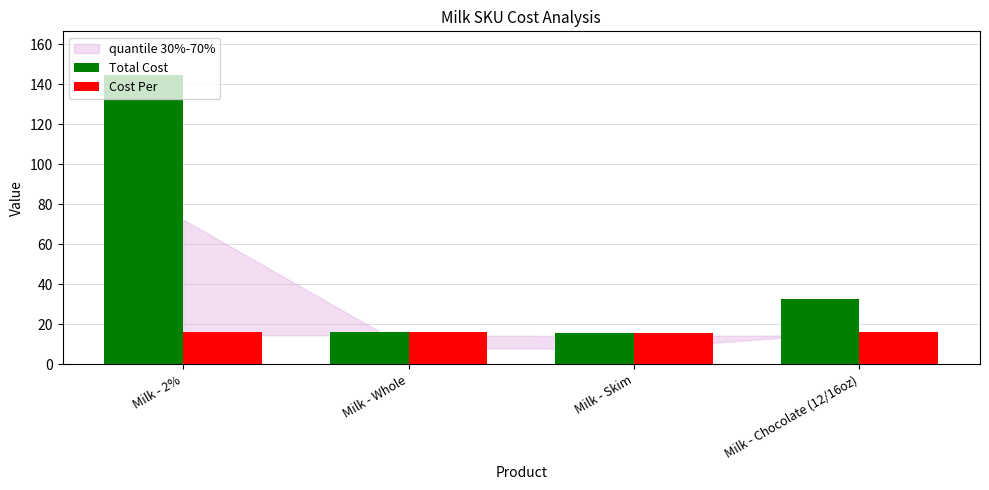

What is the maximum value for Cost Per?

16.2